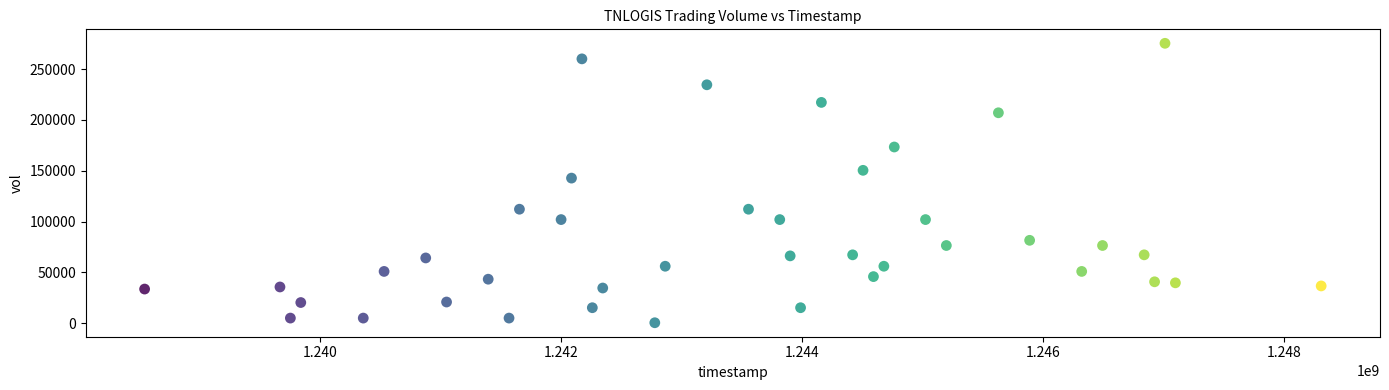

What is the range of X values (max minus min)?

9763200